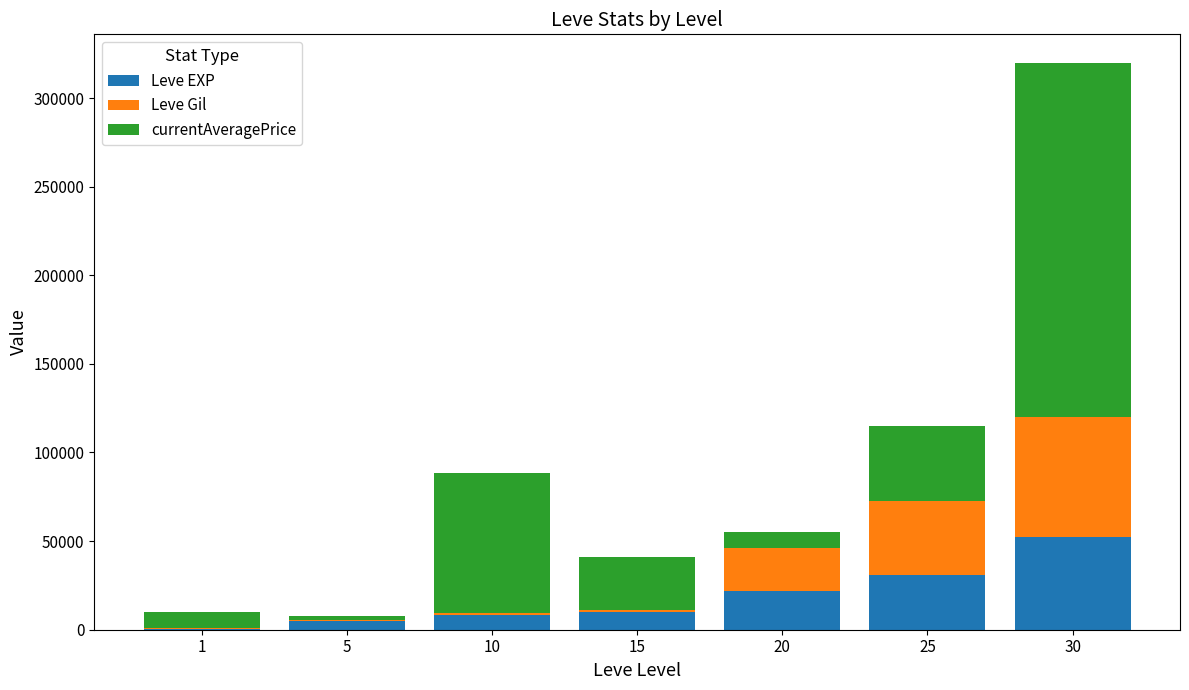

What is the sum of all Leve EXP values?

128460